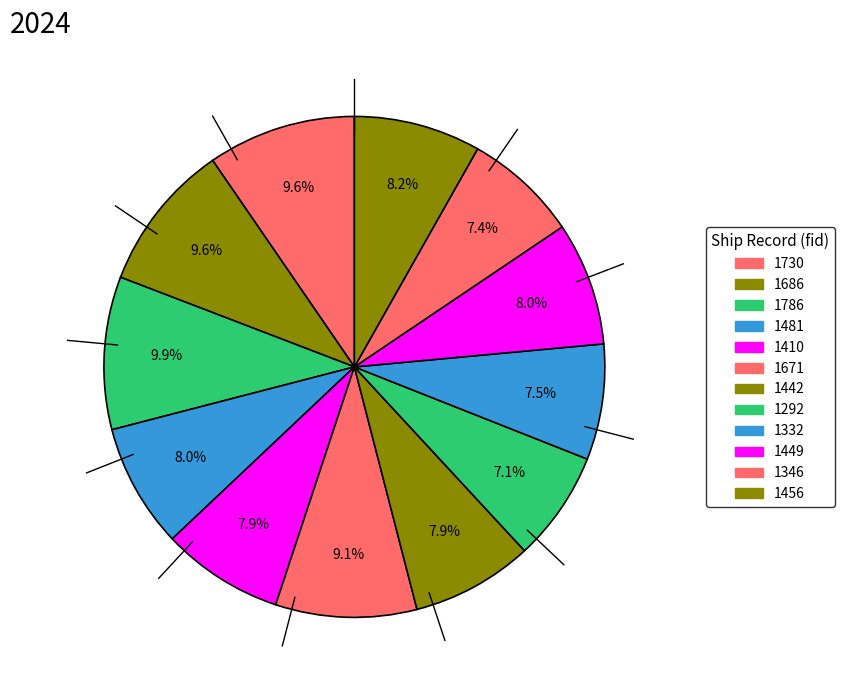

Is it true that 1730 is 15% of the pie?

False